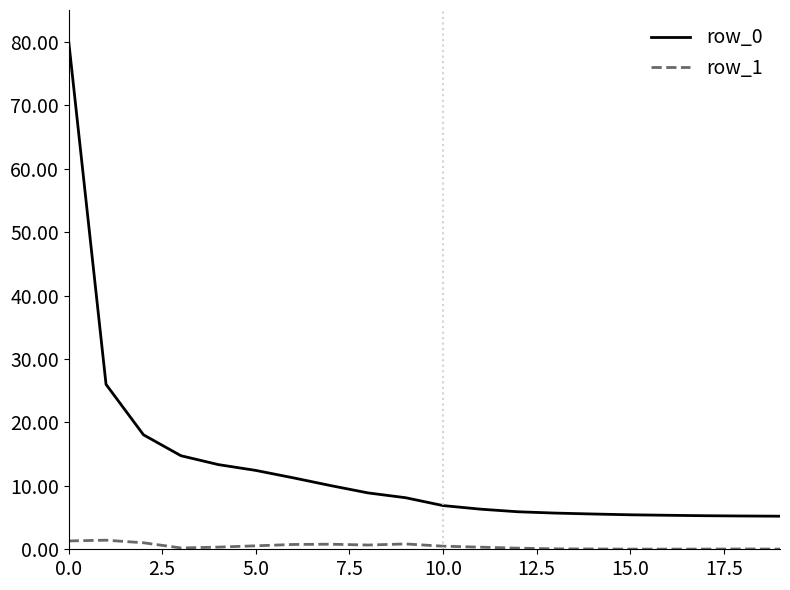

True or false: row_0 and row_1 cross at least once.

False